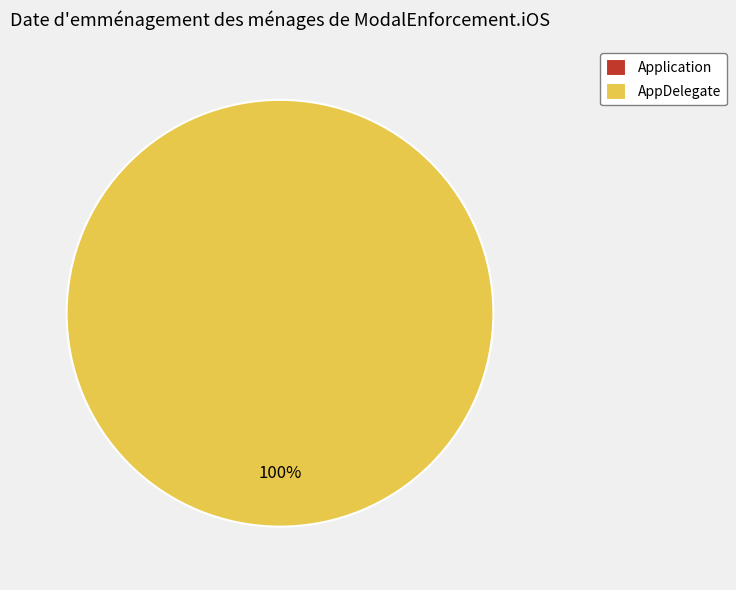

Rank the categories by value from highest to lowest.

AppDelegate, Application